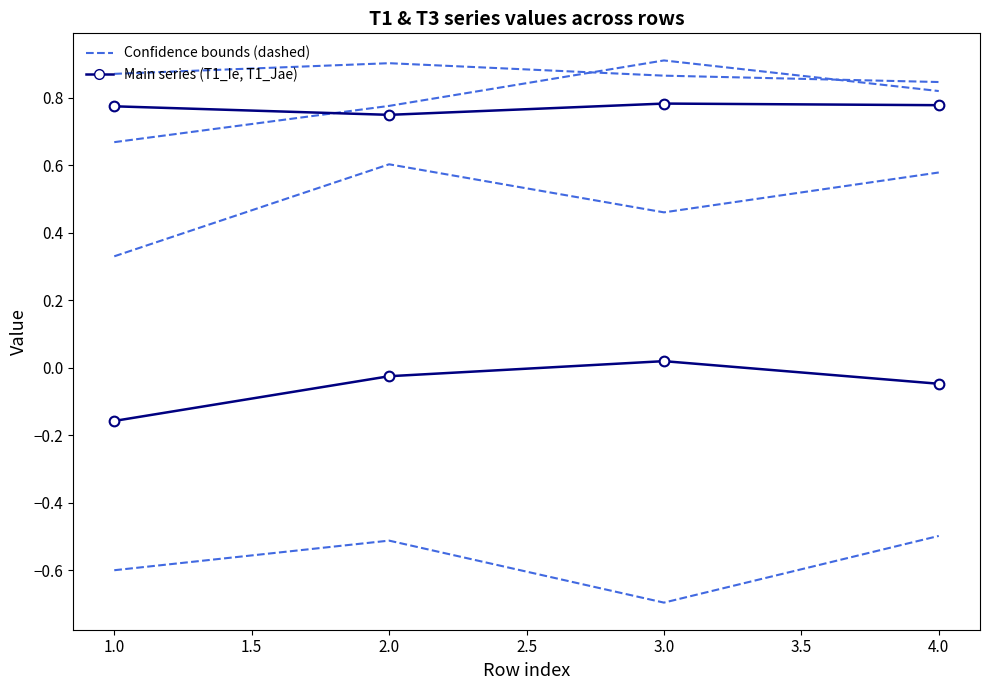

True or false: T1_Jae has a value of 0.7 at 2.0.

True